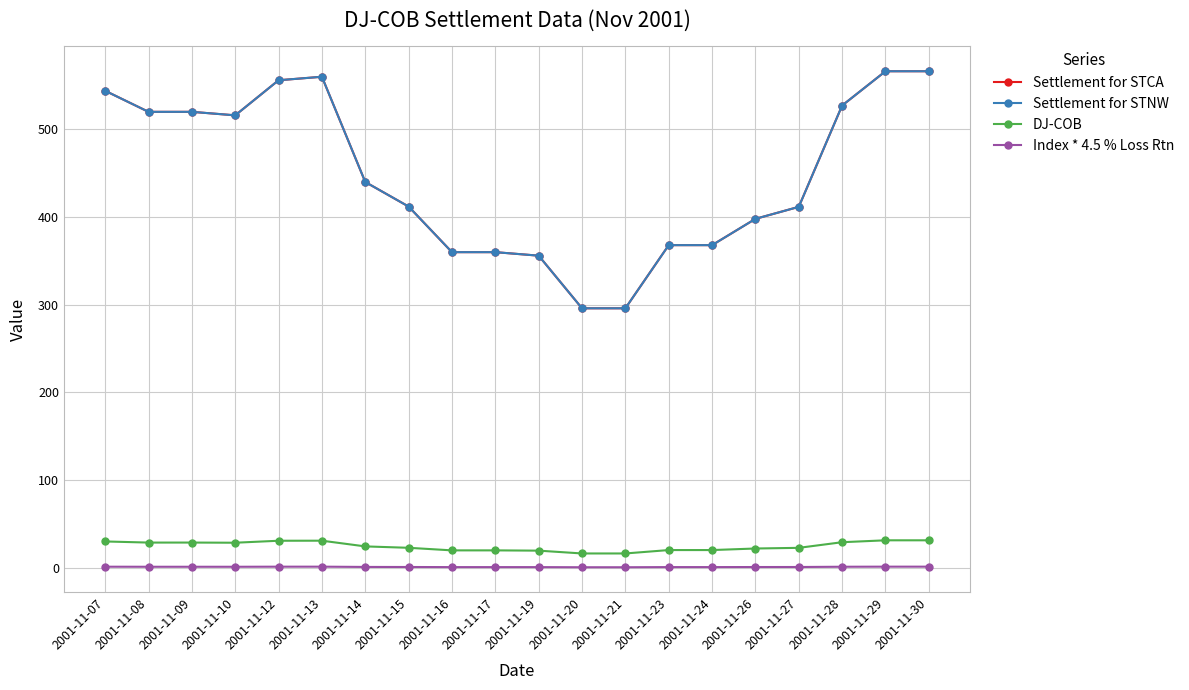

What is the total value across all series at 2001-11-26?

819.1